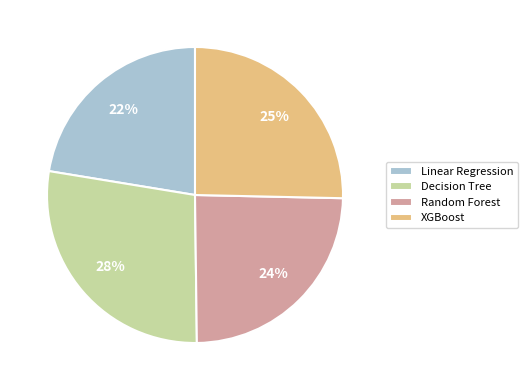

Count the number of slices in the pie.

4